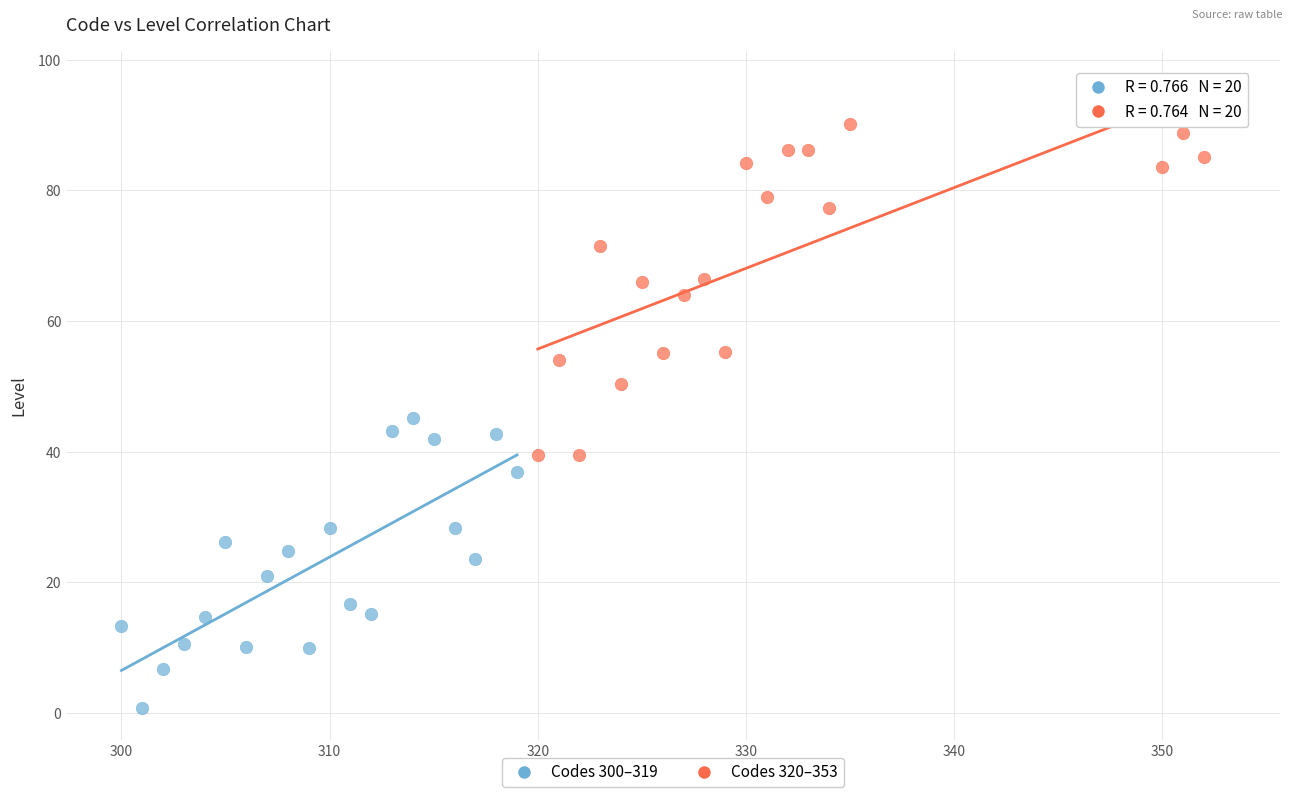

Which series has the widest spread of Y values?

Codes 320–353